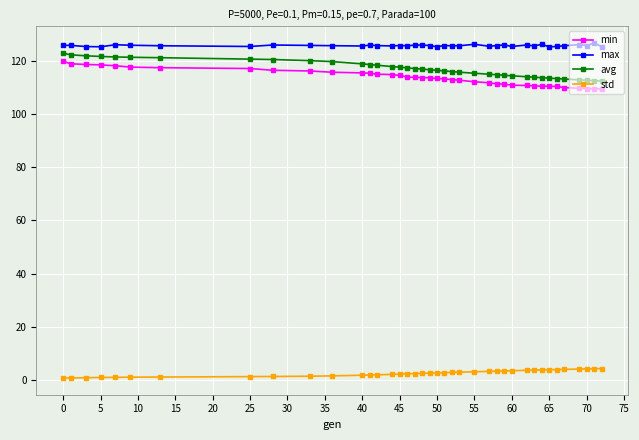

What is the value of the max point at the 19th from the left?

125.8